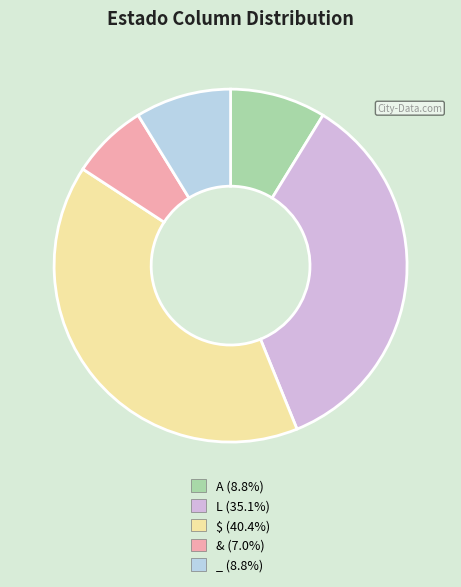

Is the sum of _ (8.8%) and A (8.8%) greater than half?

No